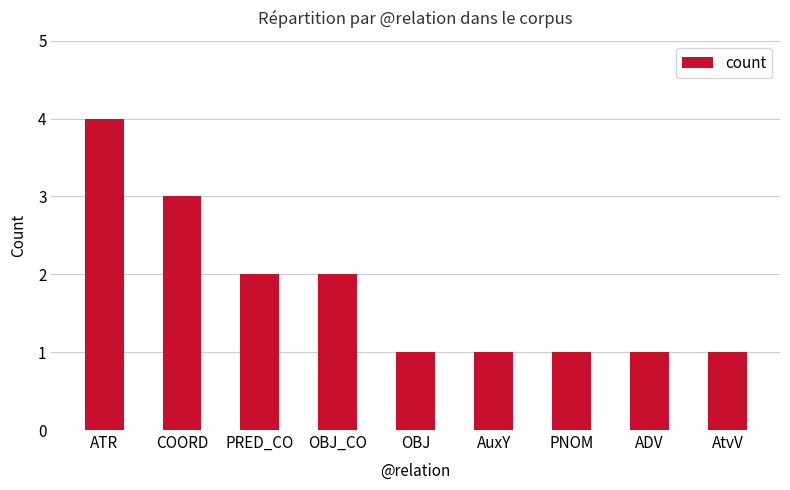

How many bars are there in total?

9